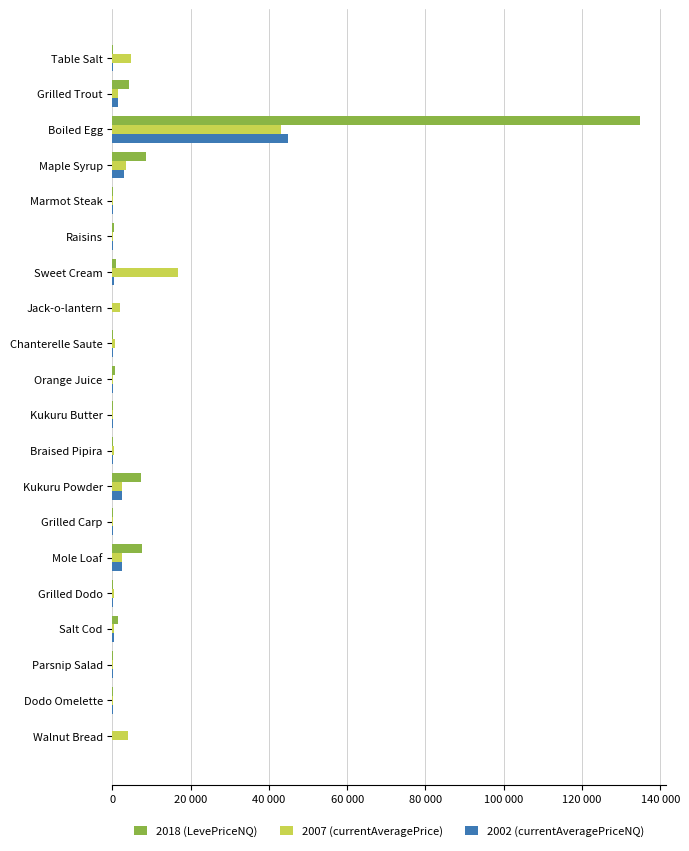

At which label is 2007 (currentAveragePrice) closest to 21547?

Sweet Cream